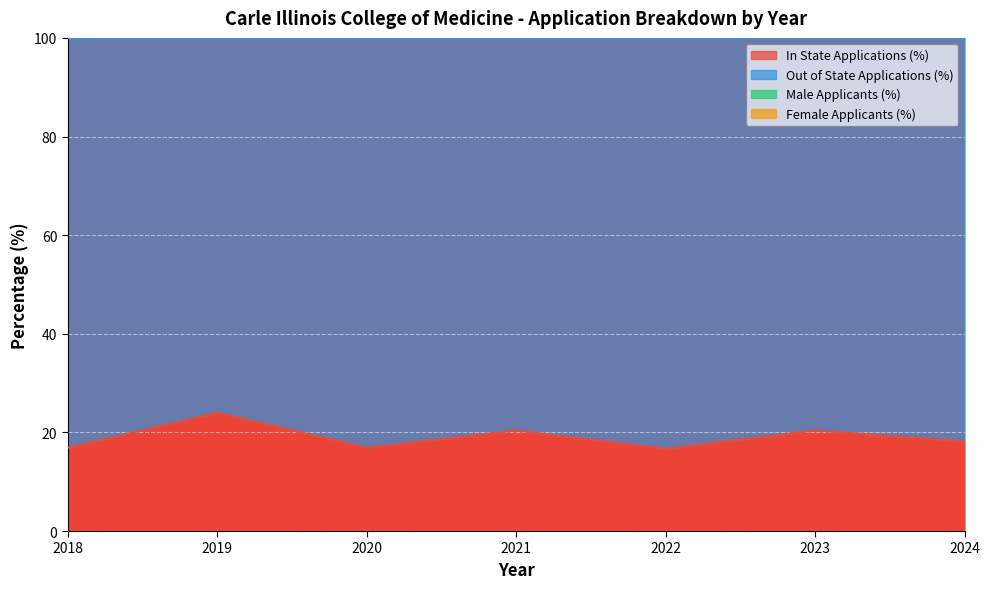

The value of In State Applications (%) at 2021 is 20.4. True or false?

True